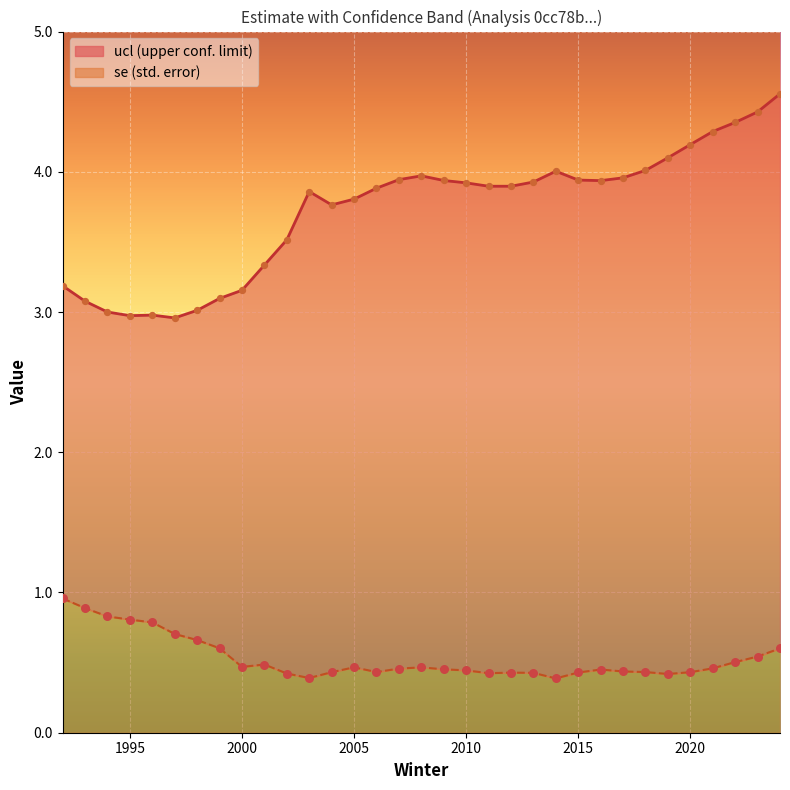

Is the value of se at 2020 greater than the value of ucl at 2010?

No